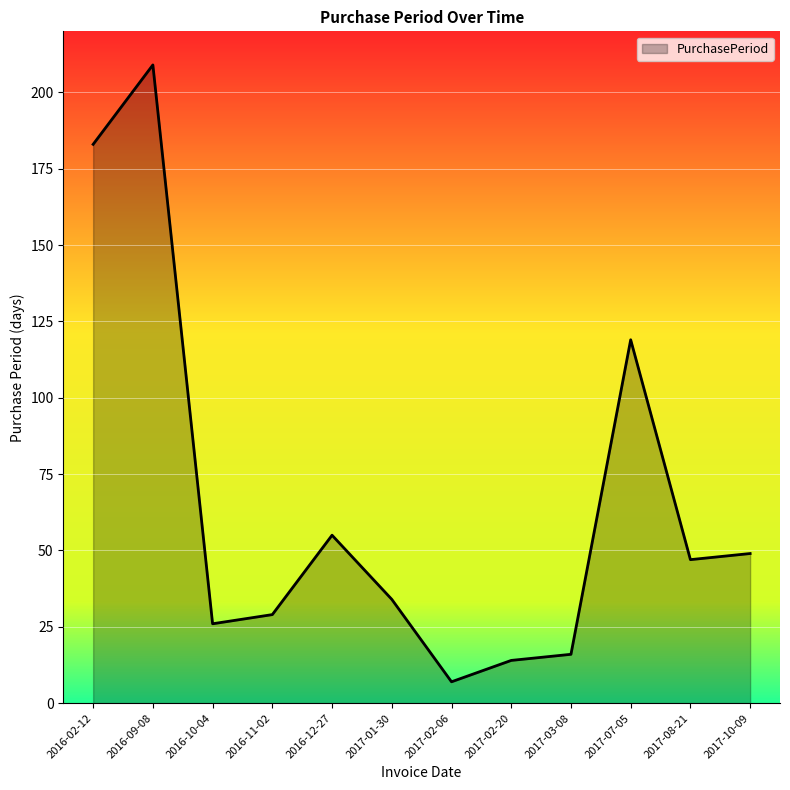

What is the greatest value displayed?

209